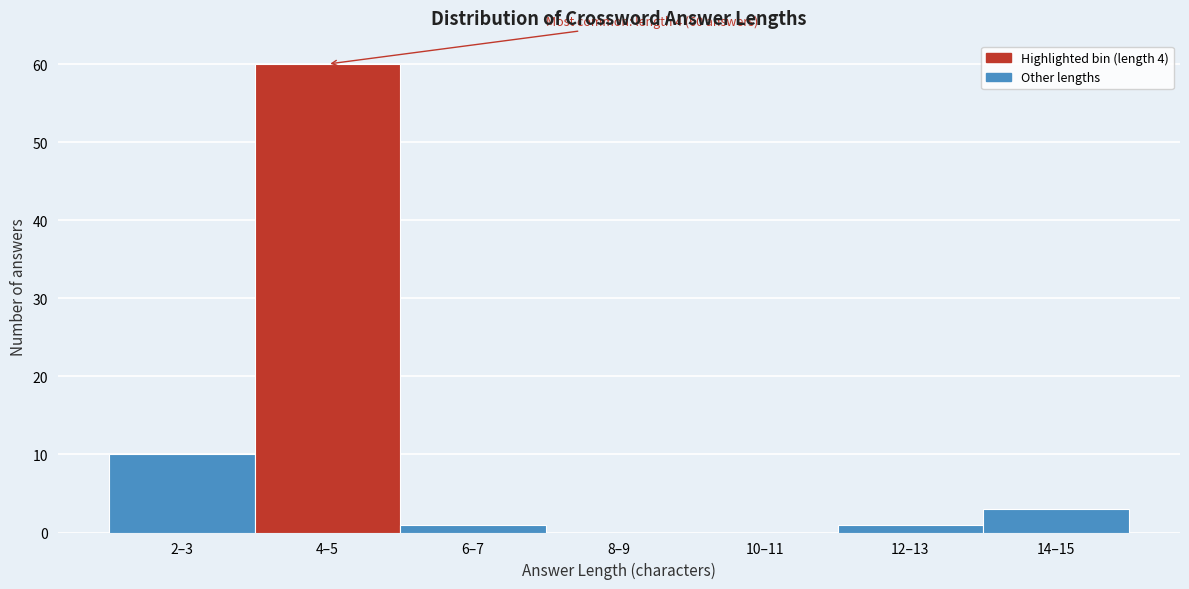

Reading right to left, list all the values displayed in this chart.

14–15=3	12–13=1	10–11=0	8–9=0	6–7=1	4–5=60	2–3=10